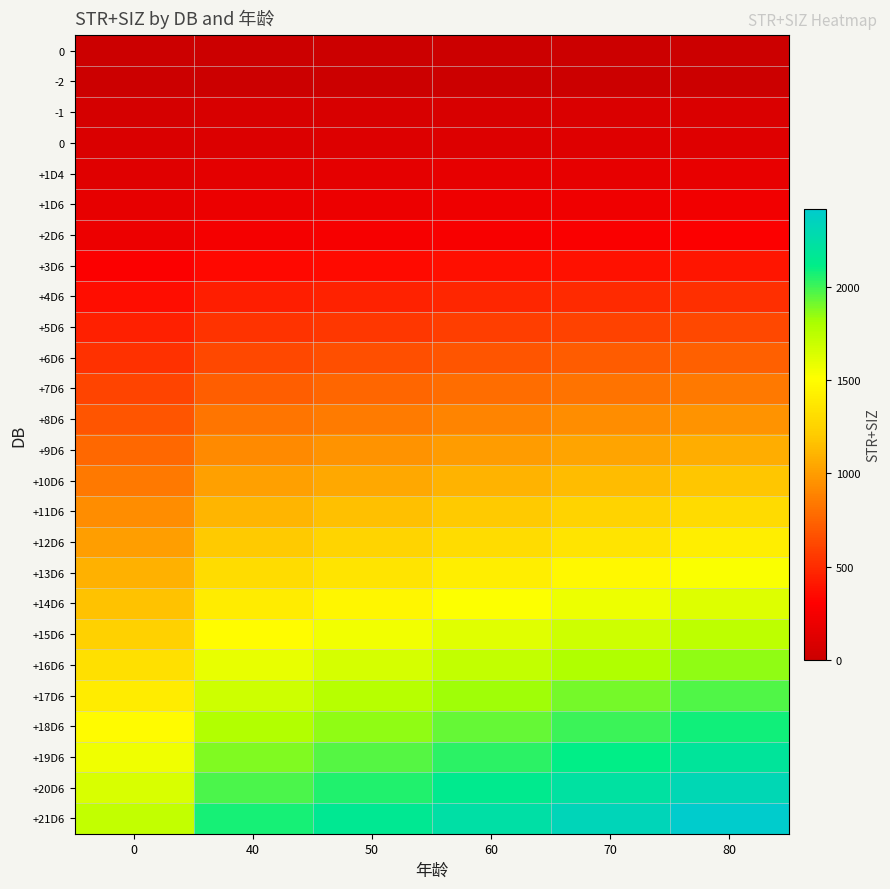

What is the spread (max minus min) of values at 60?

2242.5